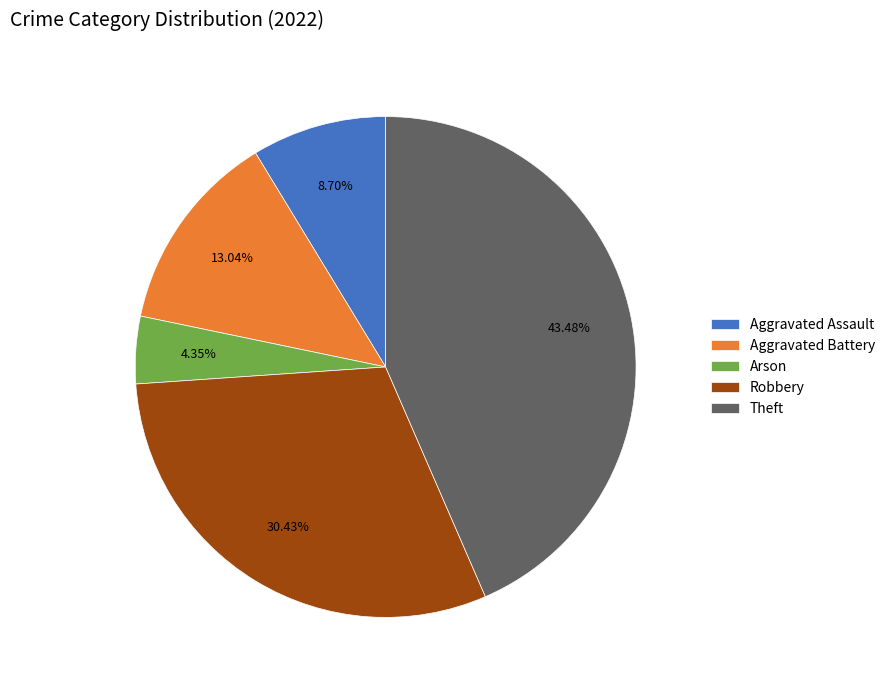

Which slice is the smallest?

Arson